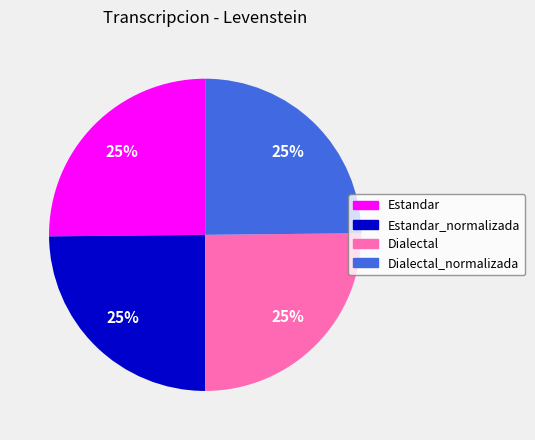

Approximately how many times larger is the value at Dialectal compared to Estandar_normalizada?

1.0